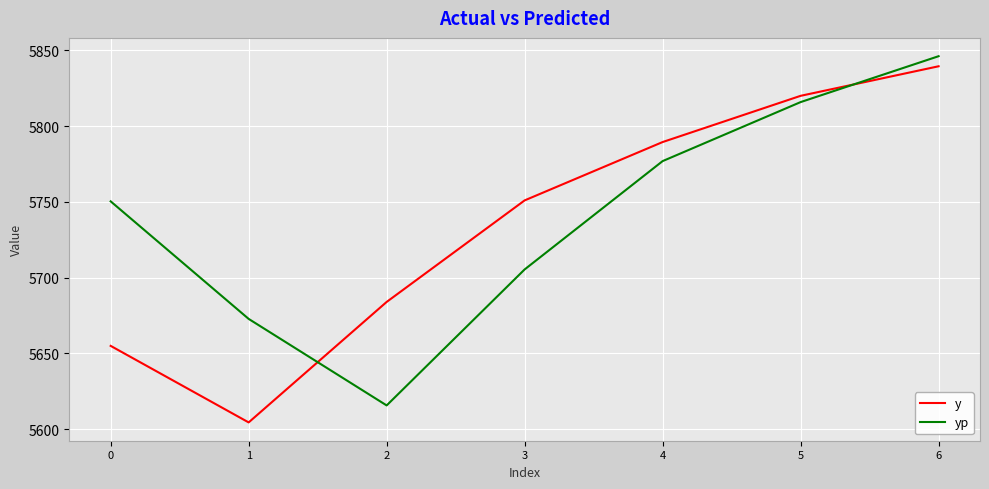

The value of yp at 5 is 5815.9. True or false?

True